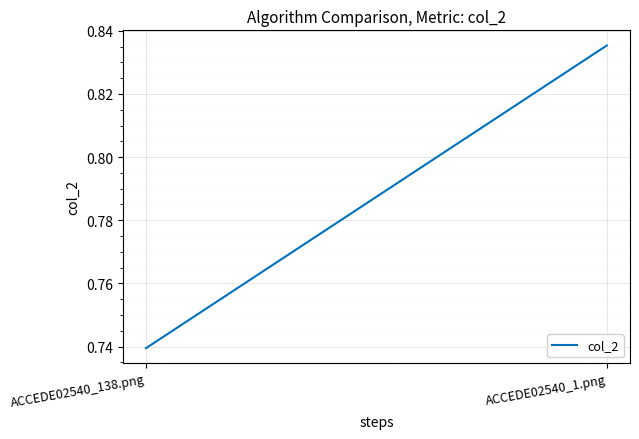

List the labels in order of value, largest first.

ACCEDE02540_1.png, ACCEDE02540_138.png